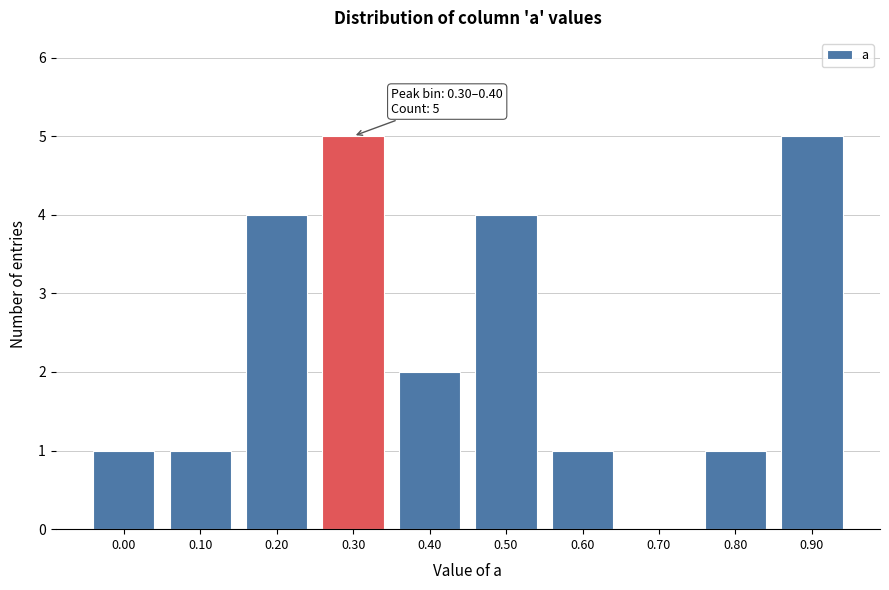

Reading right to left, extract all data points from this chart.

0.90=5	0.80=1	0.70=0	0.60=1	0.50=4	0.40=2	0.30=5	0.20=4	0.10=1	0.00=1